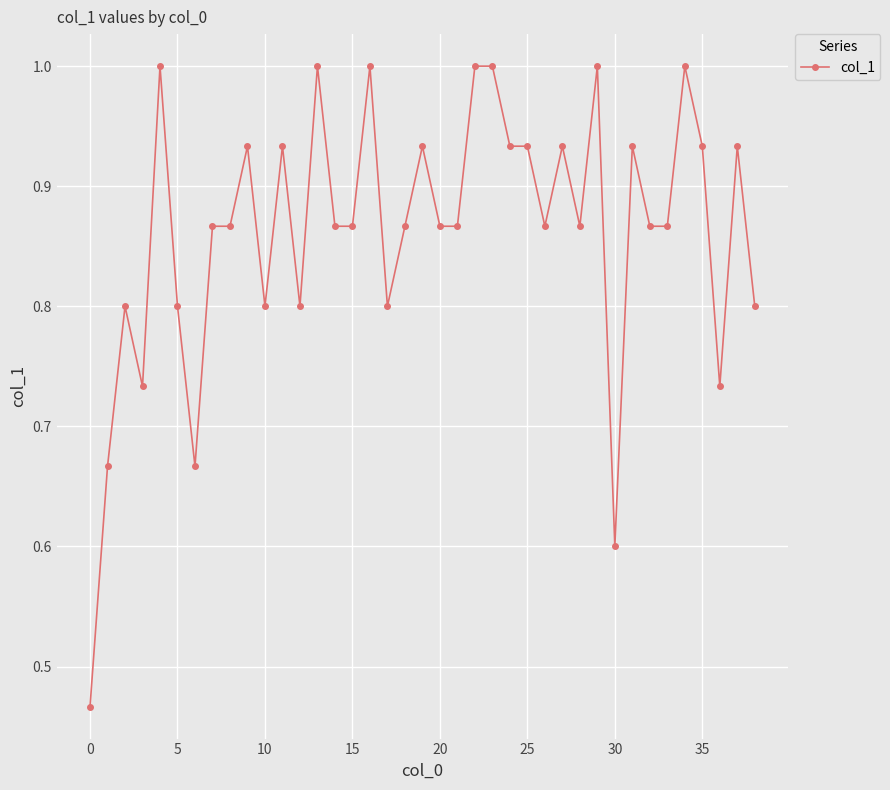

What is the value of the 24th point from the left?

1.0